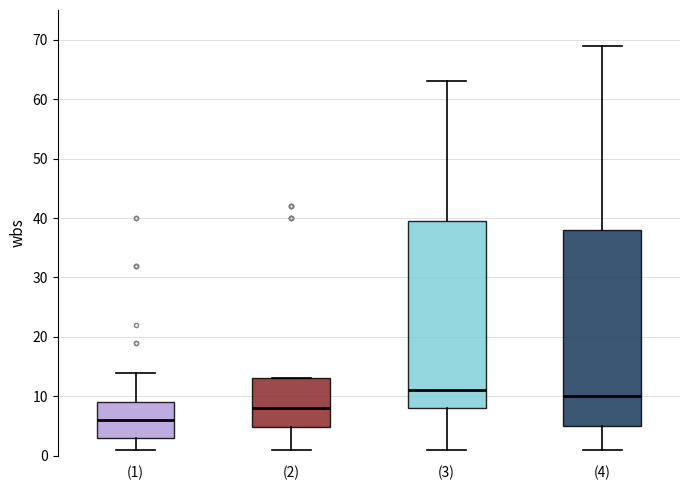

Reading left to right, read every box against the y-axis: the position of its median line, the range the box covers, and the ends of its whiskers. The values are not printed on the chart, so give them approximately, as read against the axis.

(1): median 6, box 3 to 9, whiskers 1 to 14
(2): median 8, box 5 to 13, whiskers 1 to 13
(3): median 11, box 8 to 40, whiskers 1 to 63
(4): median 10, box 5 to 38, whiskers 1 to 69